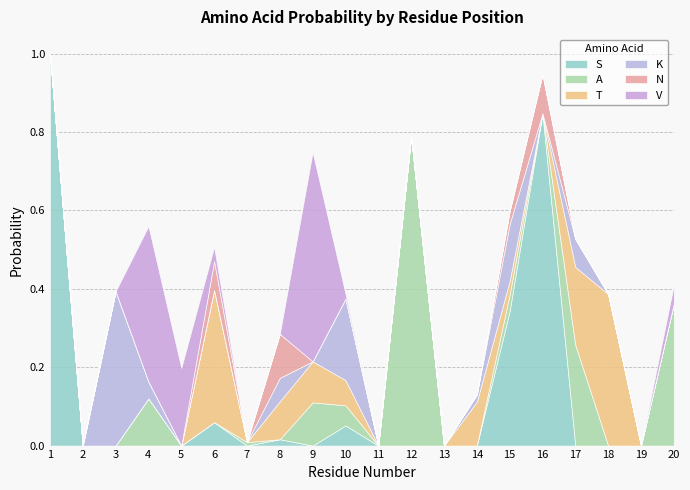

True or false: S has more than 1 points higher than both neighbors.

True